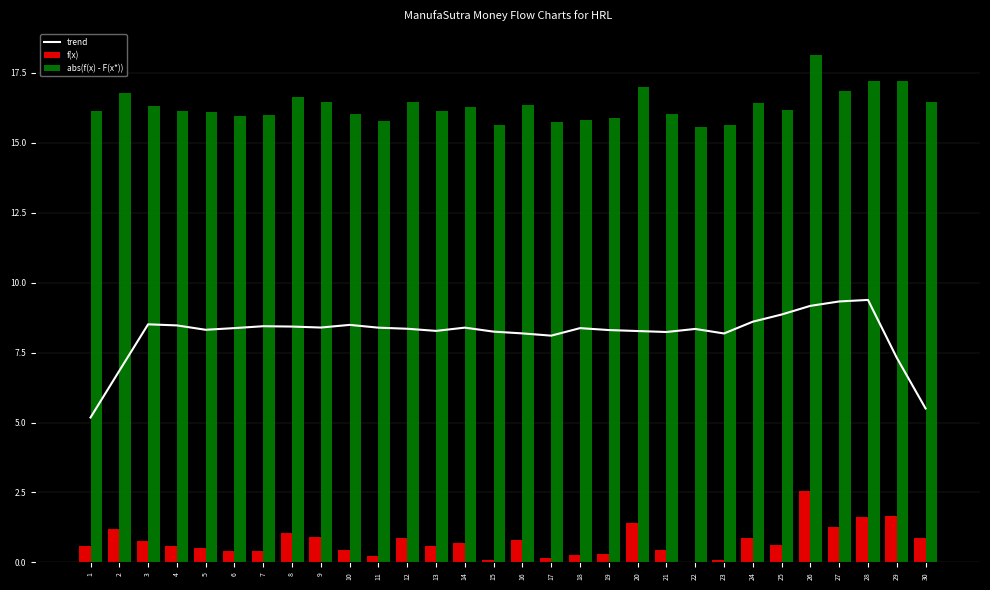

Rank the categories by trend value from lowest to highest.

1, 30, 2, 29, 17, 23, 16, 21, 15, 20, 13, 19, 5, 22, 12, 18, 6, 11, 14, 9, 8, 7, 4, 10, 3, 24, 25, 26, 27, 28